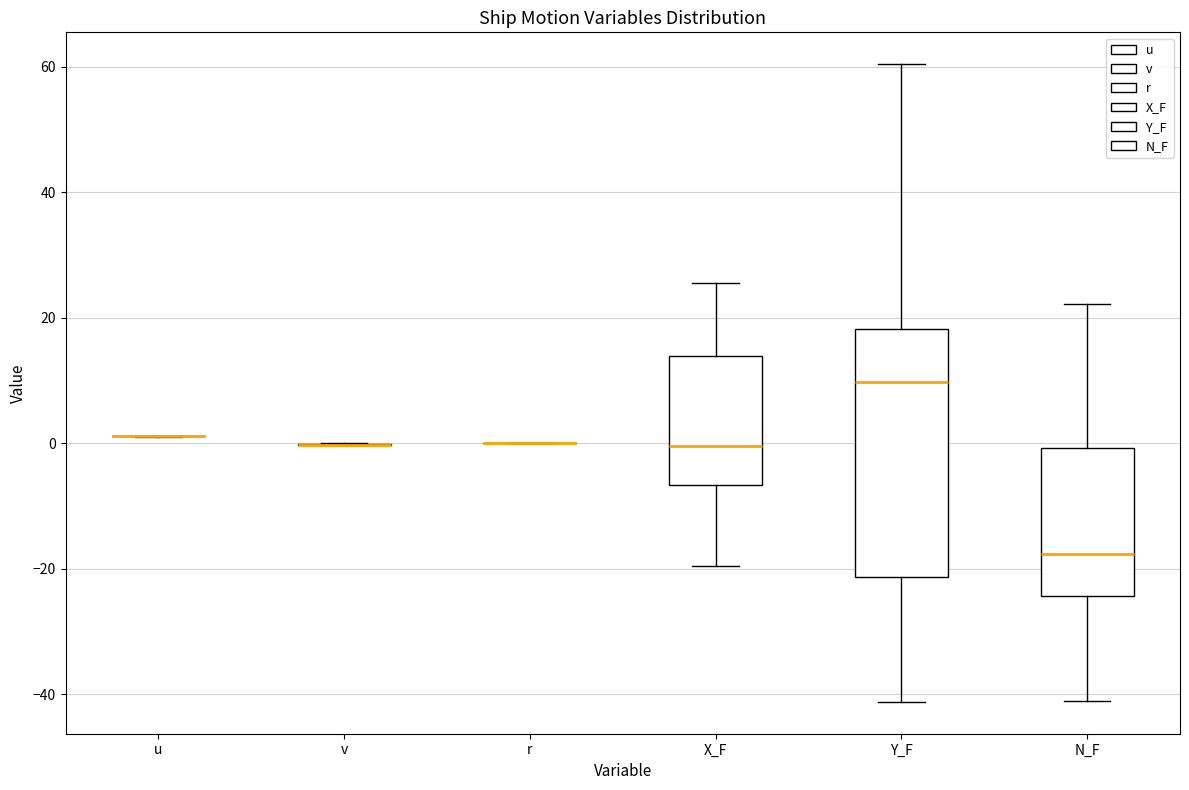

Comparing the boxes themselves (not the whiskers), which one is the tallest?

Y_F